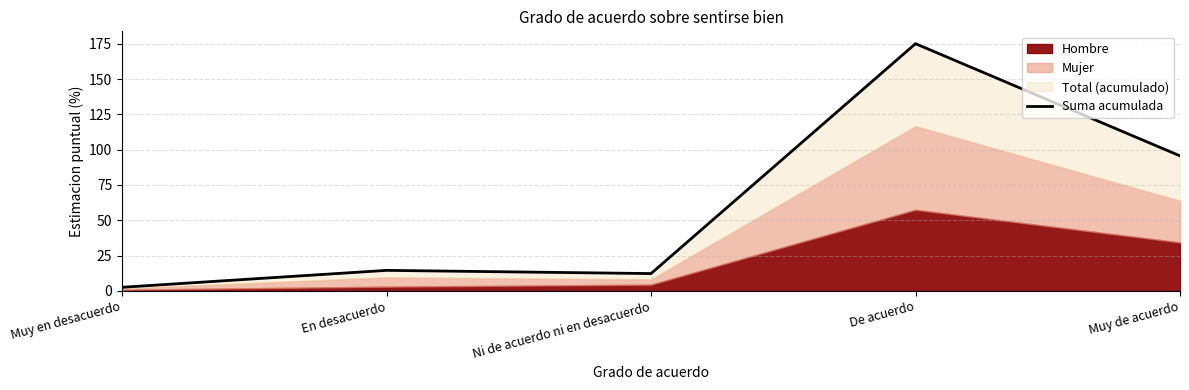

Where is the first local minimum?

Ni de acuerdo ni en desacuerdo